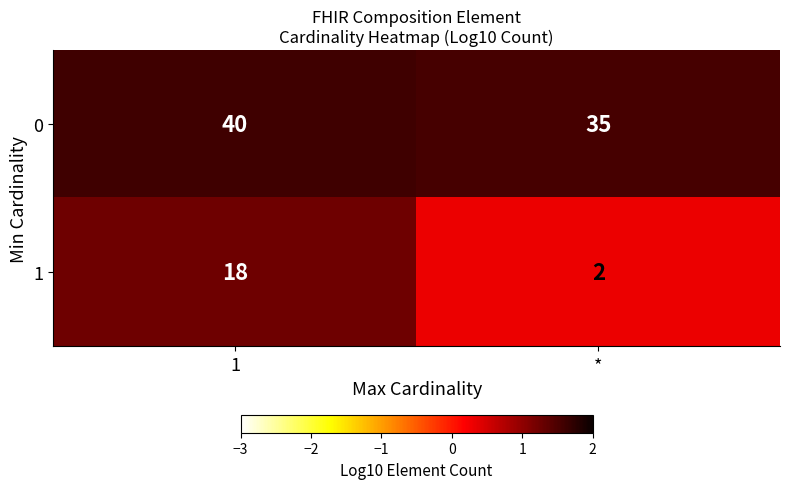

Which category has the lowest value across all series?

*